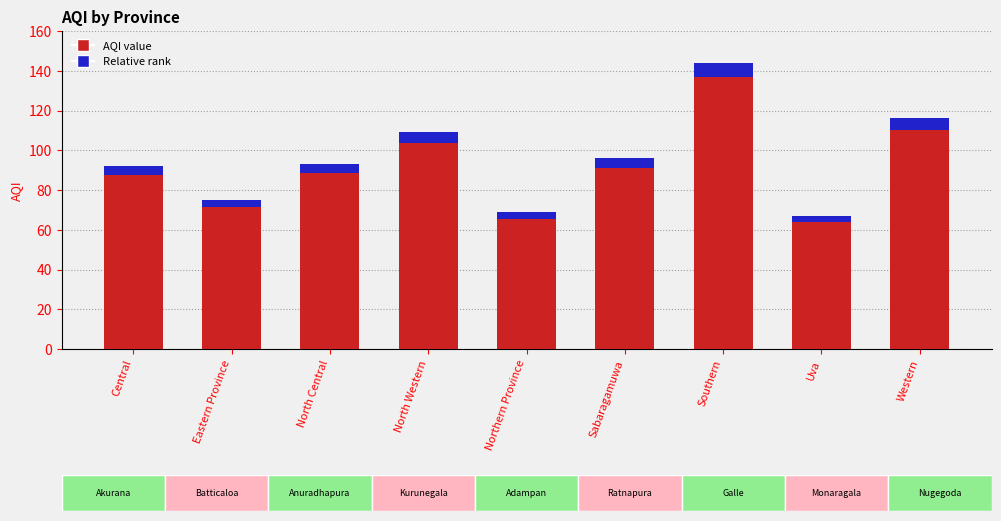

True or false: AQI has a value of 71.5 at Western.

False